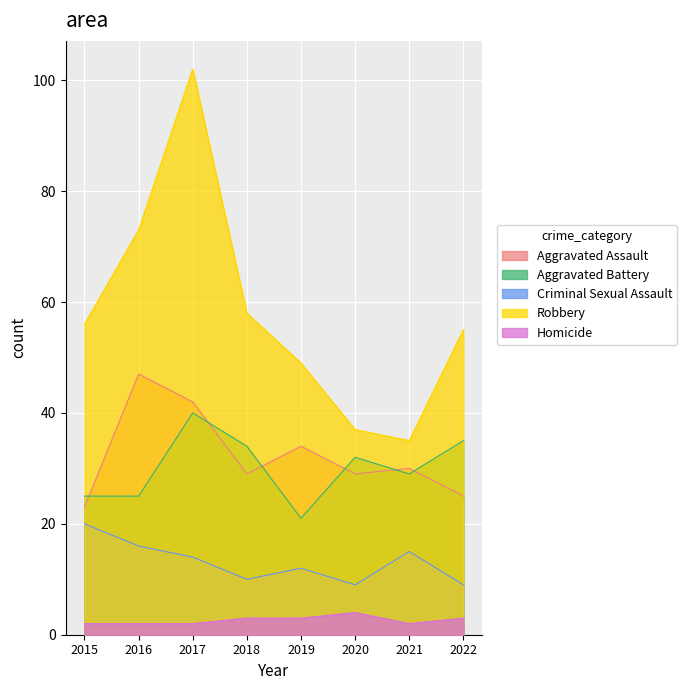

What is the value of the Criminal Sexual Assault point at the 1st from the left?

20